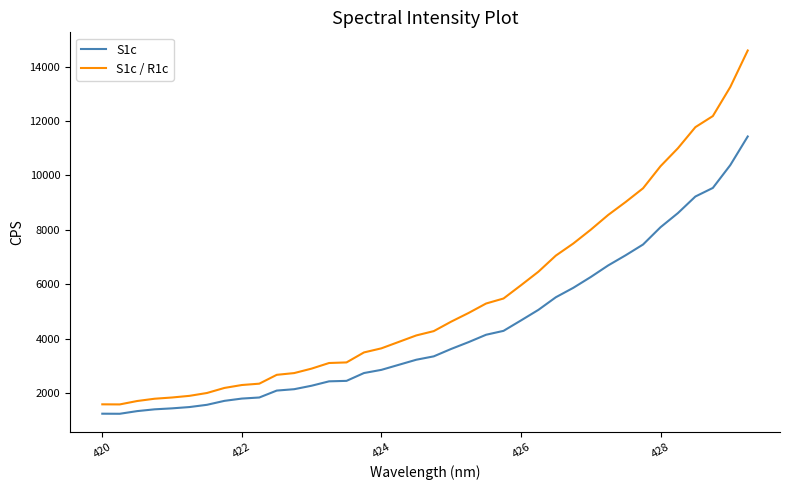

True or false: S1c / R1c and S1c intersect in this chart.

False